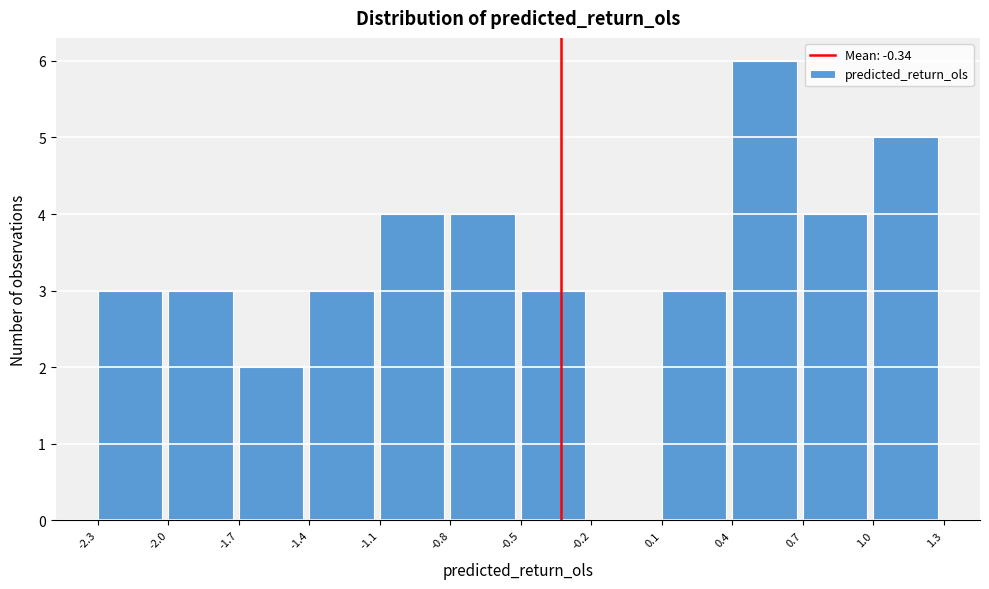

Reading left to right, list every bar in this chart as the range it spans on the x-axis followed by its height. The values are not printed on the chart, so give them approximately, as read against the axis.

-2.3 to -2.0: 3
-2.0 to -1.7: 3
-1.7 to -1.4: 2
-1.4 to -1.1: 3
-1.1 to -0.8: 4
-0.8 to -0.5: 4
-0.5 to -0.2: 3
-0.2 to 0.1: 0
0.1 to 0.4: 3
0.4 to 0.7: 6
0.7 to 1.0: 4
1.0 to 1.3: 5